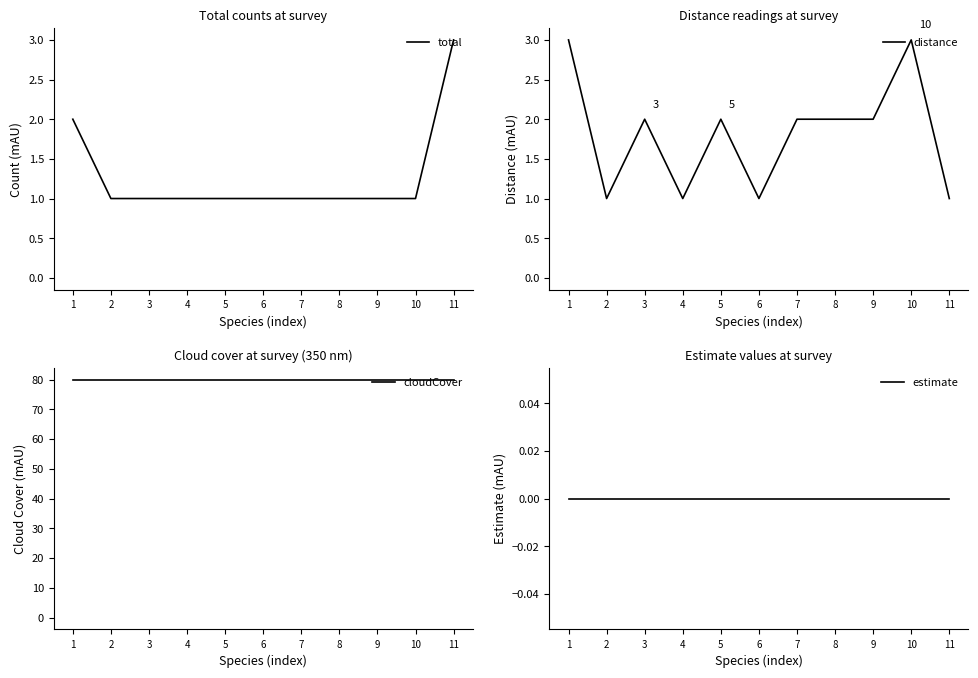

Reading left to right, extract all data points from this chart.

total: 2	1	1	1	1	1	1	1	1	1	3
distance: 3	1	2	1	2	1	2	2	2	3	1
cloudCover: 80	80	80	80	80	80	80	80	80	80	80
estimate: 0	0	0	0	0	0	0	0	0	0	0